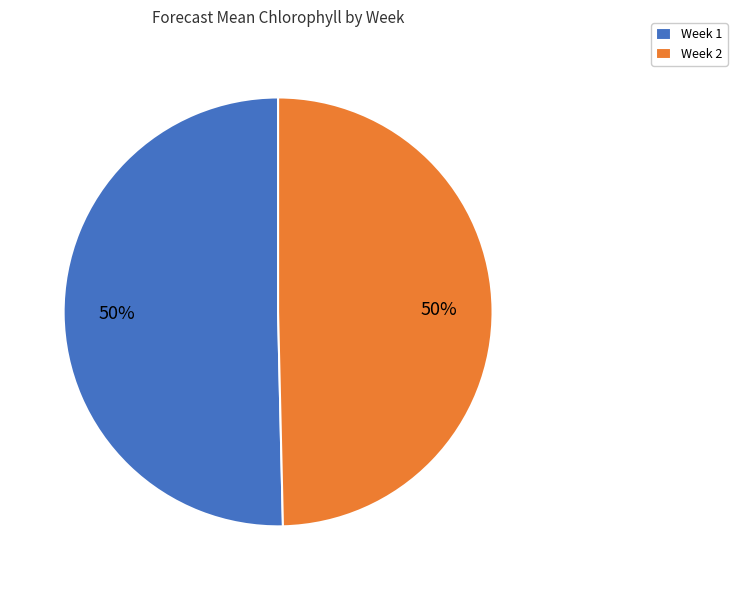

To the nearest percent, what is the average slice percentage?

50%